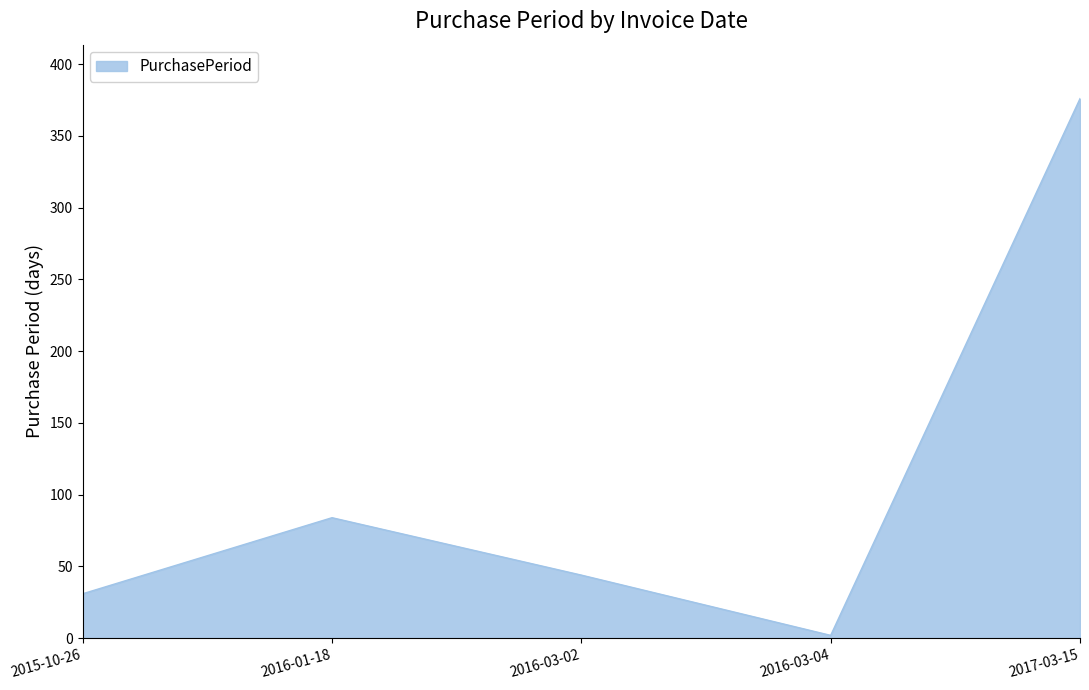

Reading left to right, list all the values displayed in this chart.

2015-10-26=31	2016-01-18=84	2016-03-02=44	2016-03-04=2	2017-03-15=376